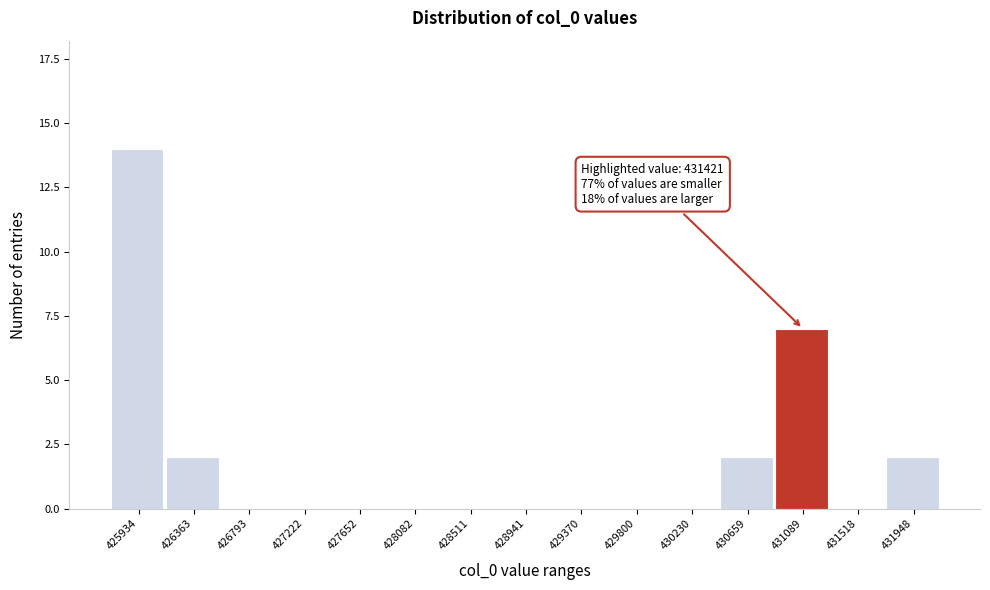

Reading left to right, transcribe all the data shown in this chart.

425934=14	426363=2	426793=0	427222=0	427652=0	428082=0	428511=0	428941=0	429370=0	429800=0	430230=0	430659=2	431089=7	431518=0	431948=2